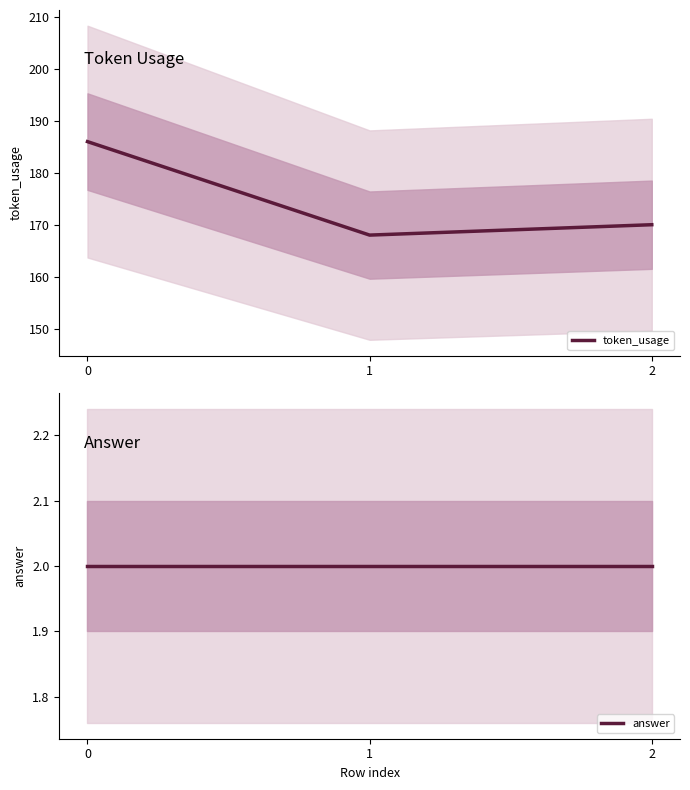

Is the value of answer at 1 greater than the value of token_usage at 0?

No